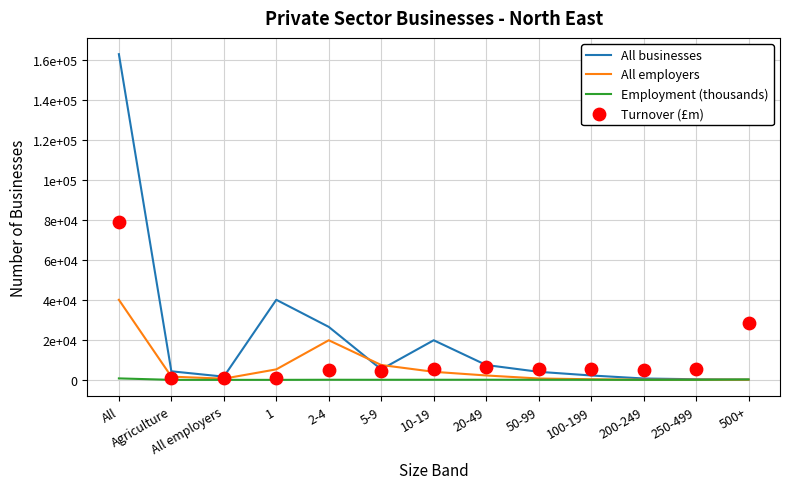

Is the value of Employment (thousands) at 50-99 greater than the value of Turnover (£m) at 20-49?

No